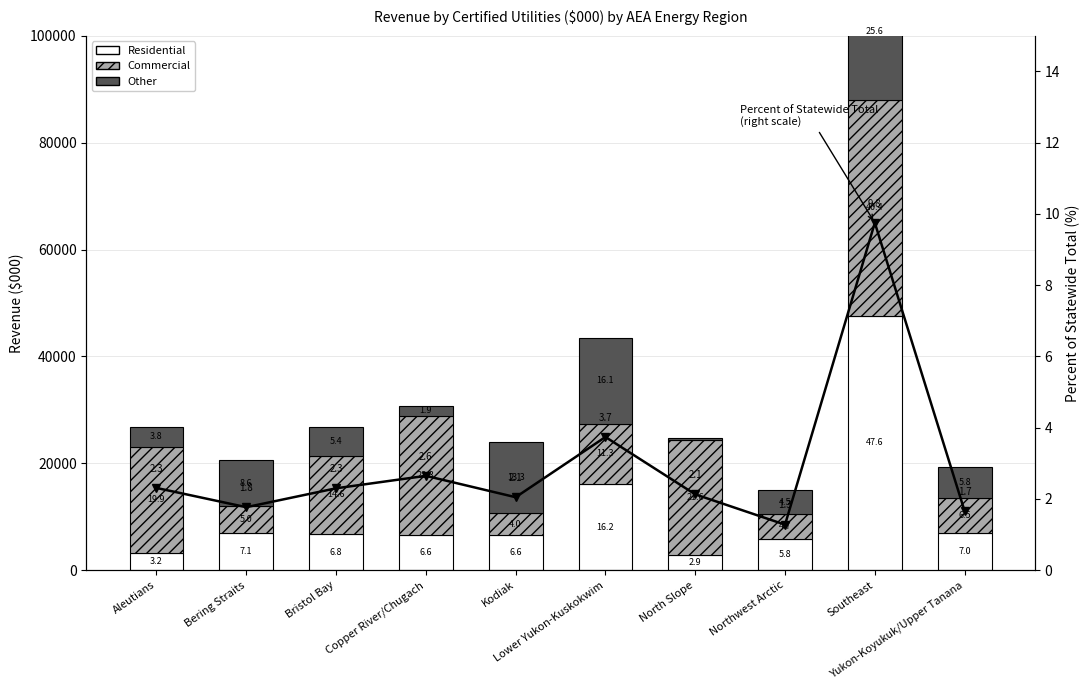

What is the difference between the maximum and minimum values in the Commercial series?

36345.9